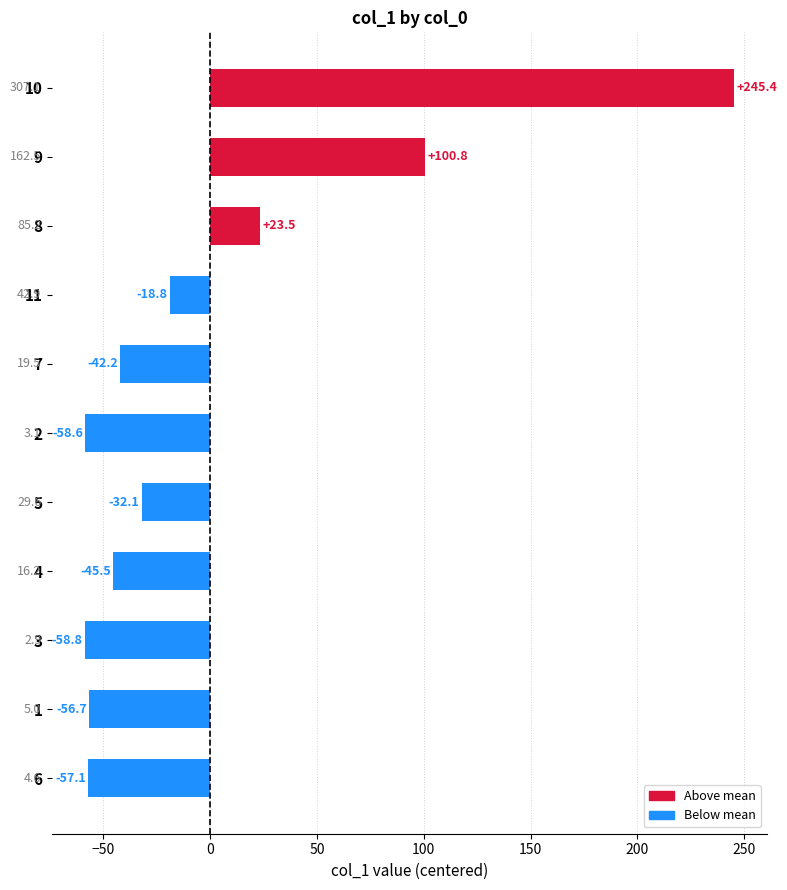

Between 2 and 11, which is larger?

11